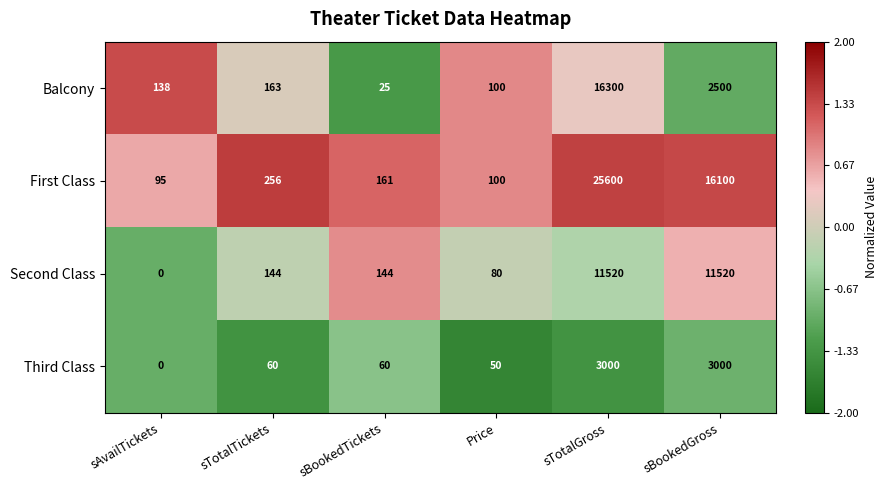

What is the average value of the First Class series?

7052